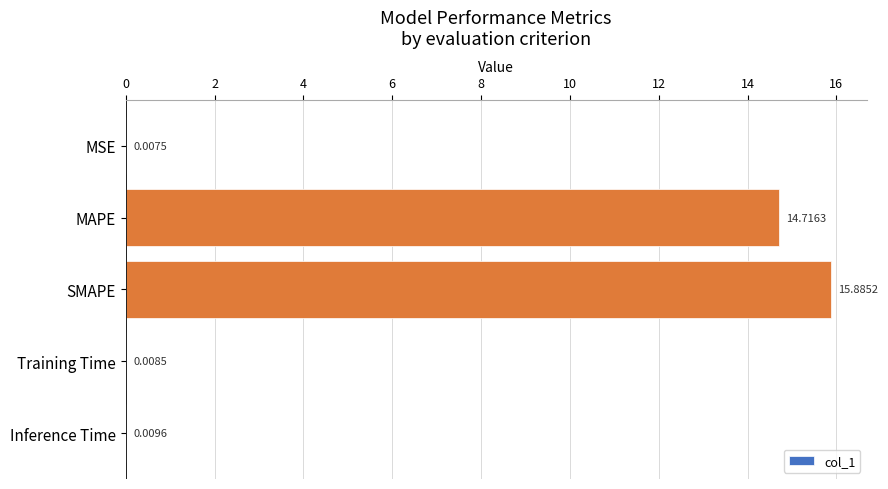

At which category does the chart reach its peak across all series?

SMAPE